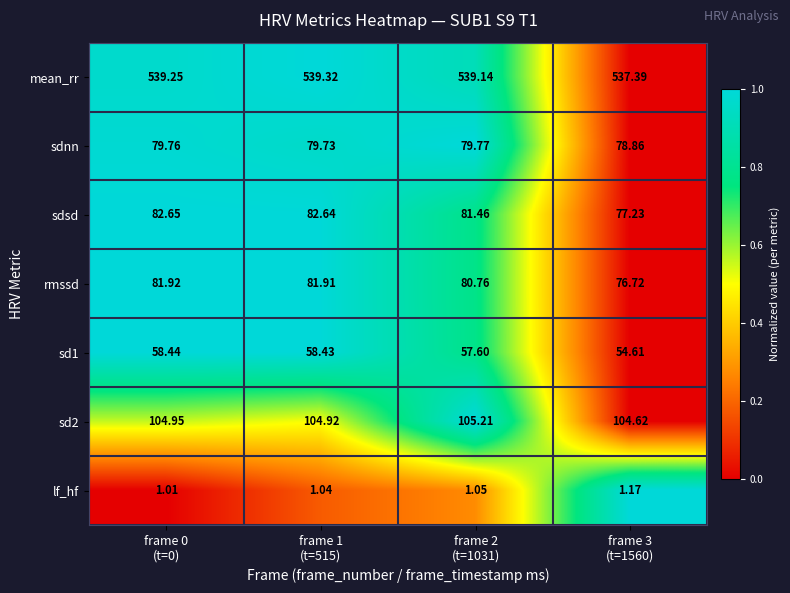

Which series has the largest total across all categories?

mean_rr